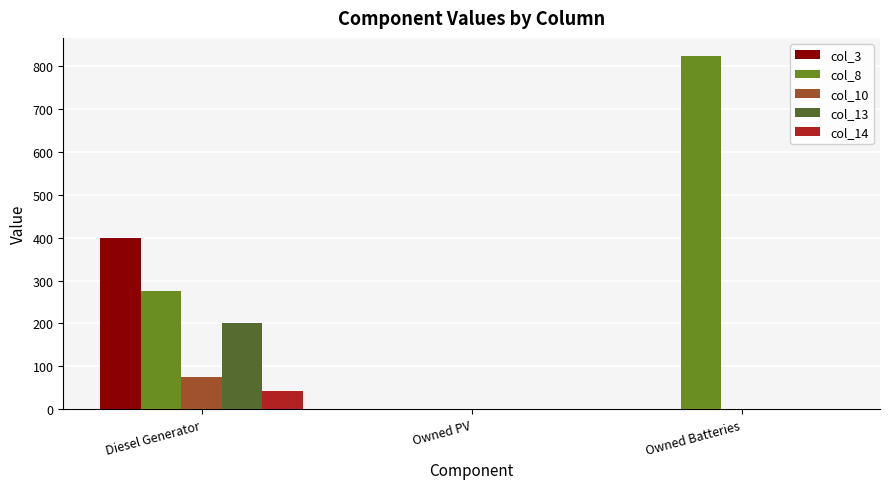

Which series has the largest total across all categories?

col_8